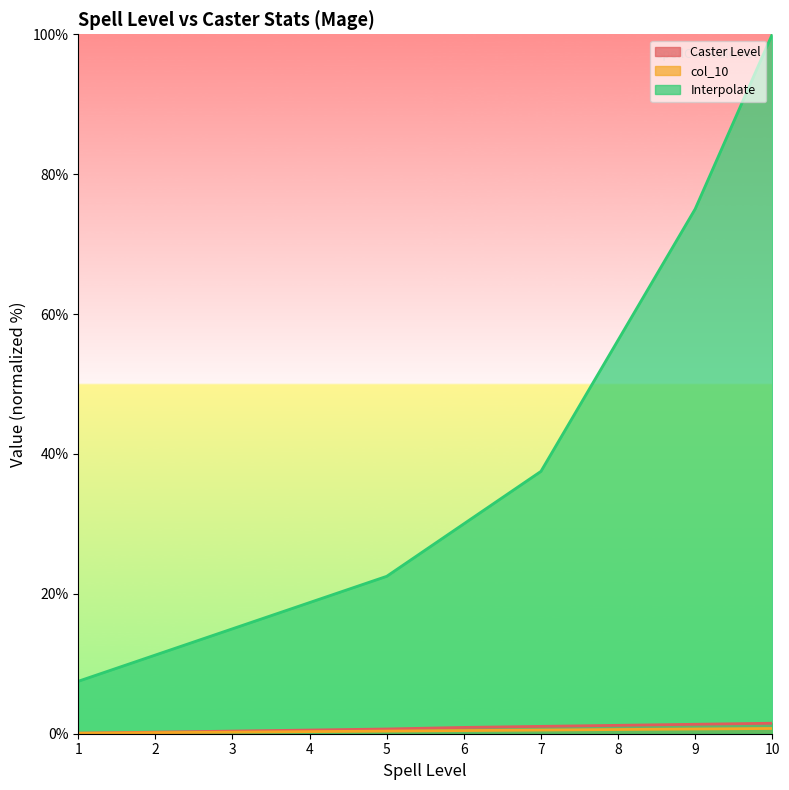

List the series in order of their peak value, lowest first.

col_10, Caster Level, Interpolate